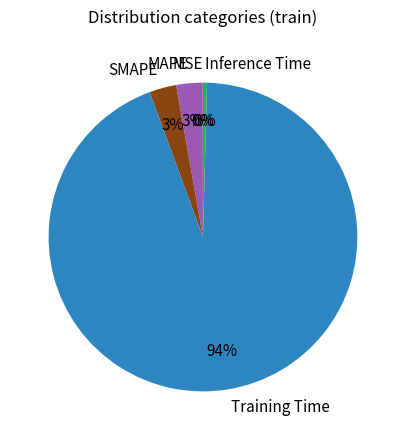

Which has a higher value, Training Time or Inference Time?

Training Time